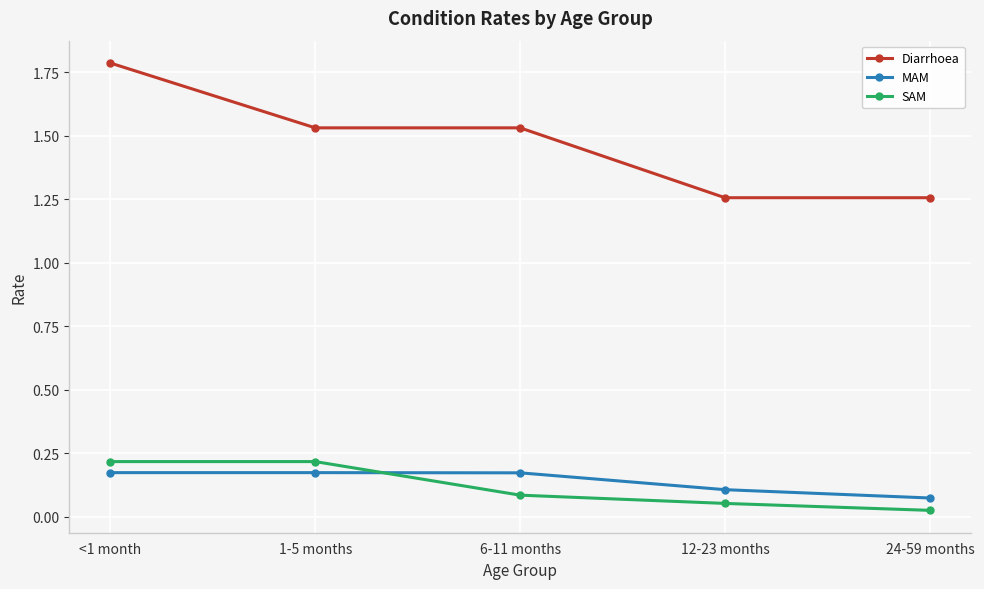

True or false: SAM and Diarrhoea cross at least once.

False